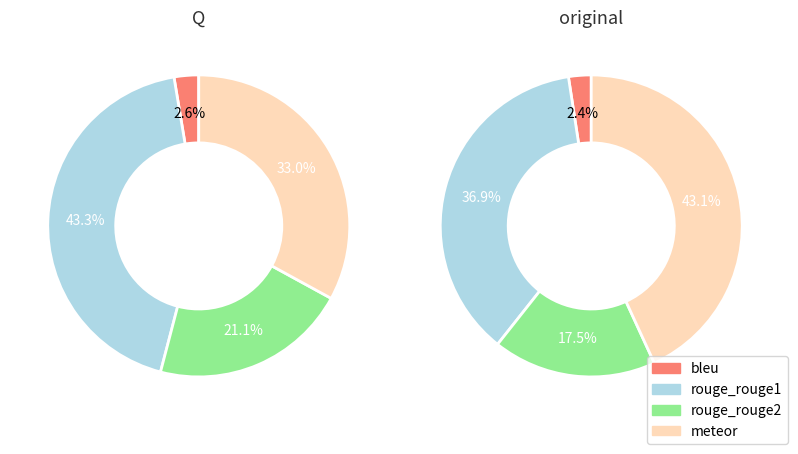

How much of the chart is everything except Q?

32.5%